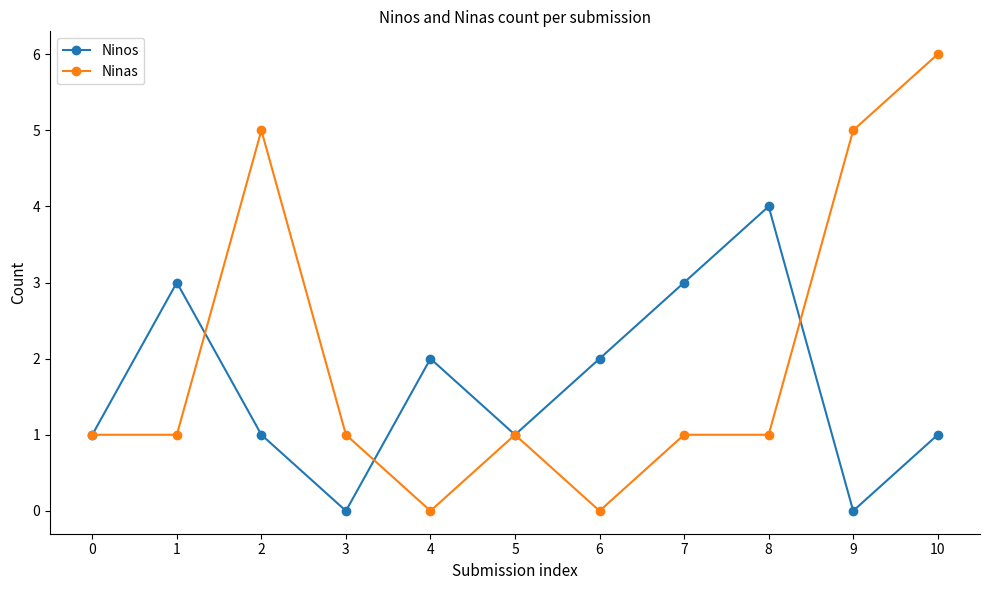

What is the highest value of the Ninos series?

4